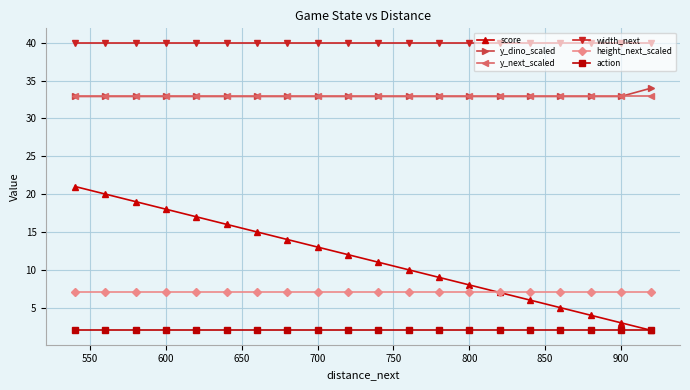

Reading right to left, transcribe all the data shown in this chart.

score: 2.0	3.0	4.0	5.0	6.0	7.0	8.0	9.0	10.0	11.0	12.0	13.0	14.0	15.0	16.0	17.0	18.0	19.0	20.0	21.0
y_dino_scaled: 34.0	32.9	32.9	32.9	32.9	32.9	32.9	32.9	32.9	32.9	32.9	32.9	32.9	32.9	32.9	32.9	32.9	32.9	32.9	32.9
y_next_scaled: 32.9	32.9	32.9	32.9	32.9	32.9	32.9	32.9	32.9	32.9	32.9	32.9	32.9	32.9	32.9	32.9	32.9	32.9	32.9	32.9
width_next: 40.0	40.0	40.0	40.0	40.0	40.0	40.0	40.0	40.0	40.0	40.0	40.0	40.0	40.0	40.0	40.0	40.0	40.0	40.0	40.0
height_next_scaled: 7.1	7.1	7.1	7.1	7.1	7.1	7.1	7.1	7.1	7.1	7.1	7.1	7.1	7.1	7.1	7.1	7.1	7.1	7.1	7.1
action: 2.0	2.0	2.0	2.0	2.0	2.0	2.0	2.0	2.0	2.0	2.0	2.0	2.0	2.0	2.0	2.0	2.0	2.0	2.0	2.0